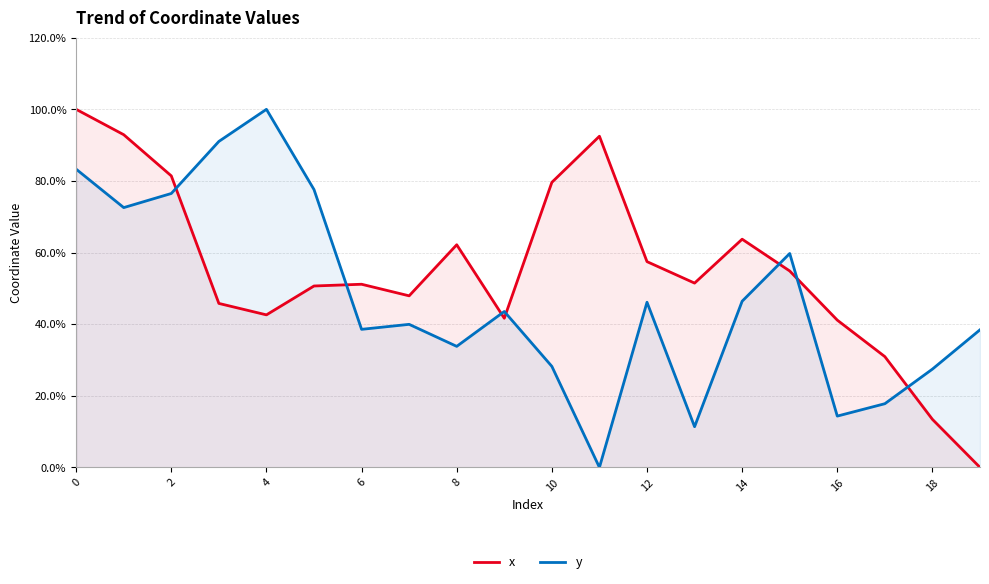

Between 6 and 10, which series saw the biggest shift?

x